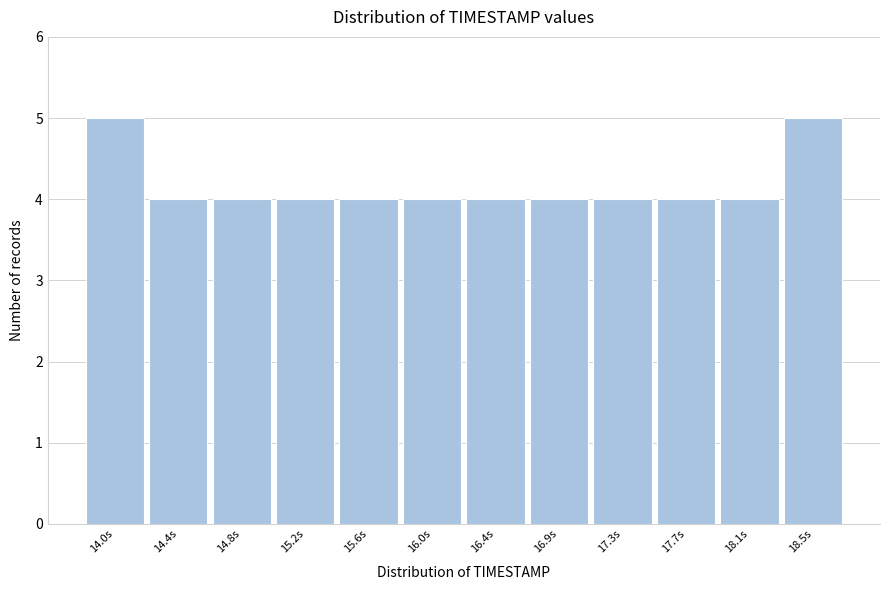

Reading left to right, transcribe all the data shown in this chart.

14.0s=5	14.4s=4	14.8s=4	15.2s=4	15.6s=4	16.0s=4	16.4s=4	16.9s=4	17.3s=4	17.7s=4	18.1s=4	18.5s=5